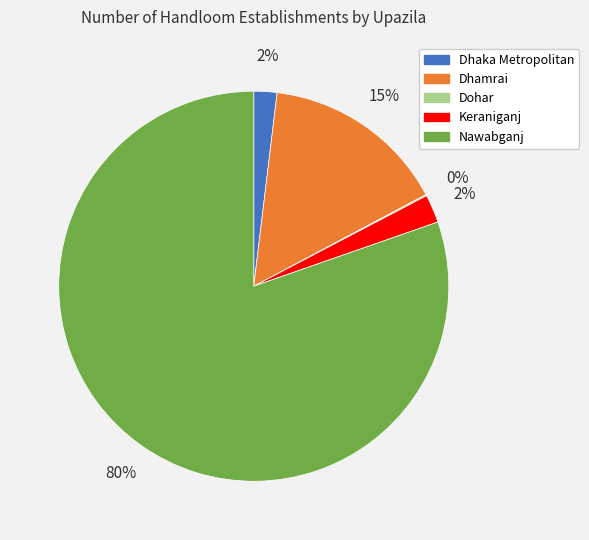

Is the sum of Dhamrai and Nawabganj greater than half?

Yes